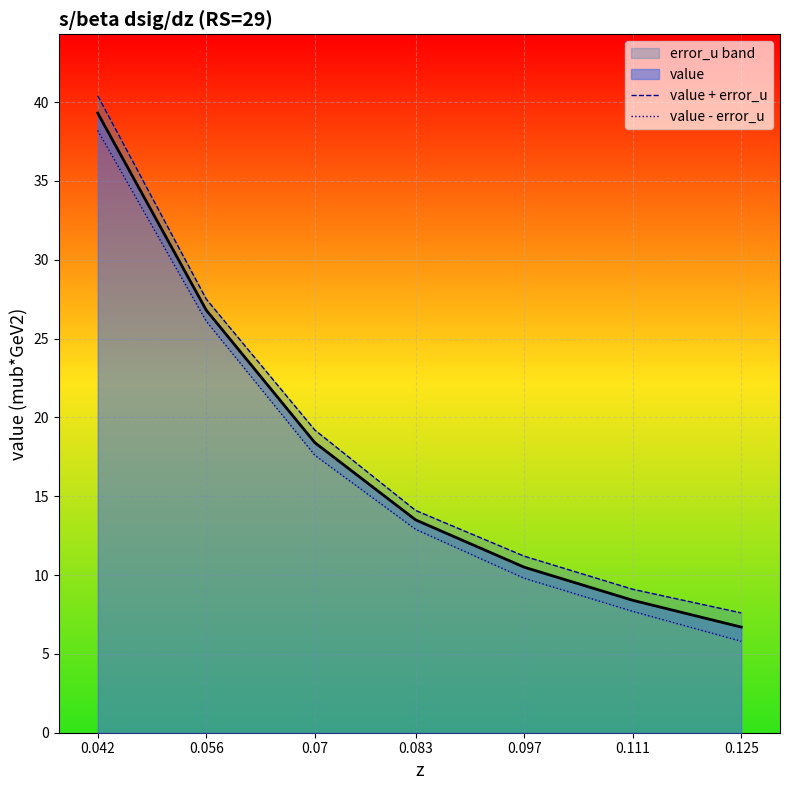

True or false: value - error_u has a value of 3.5 at 0.125.

False